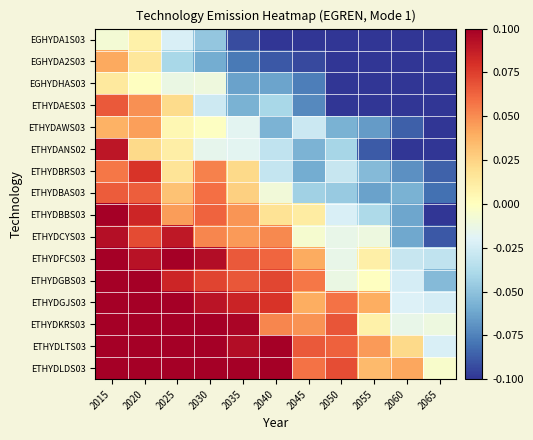

Count the number of categories in the chart.

11